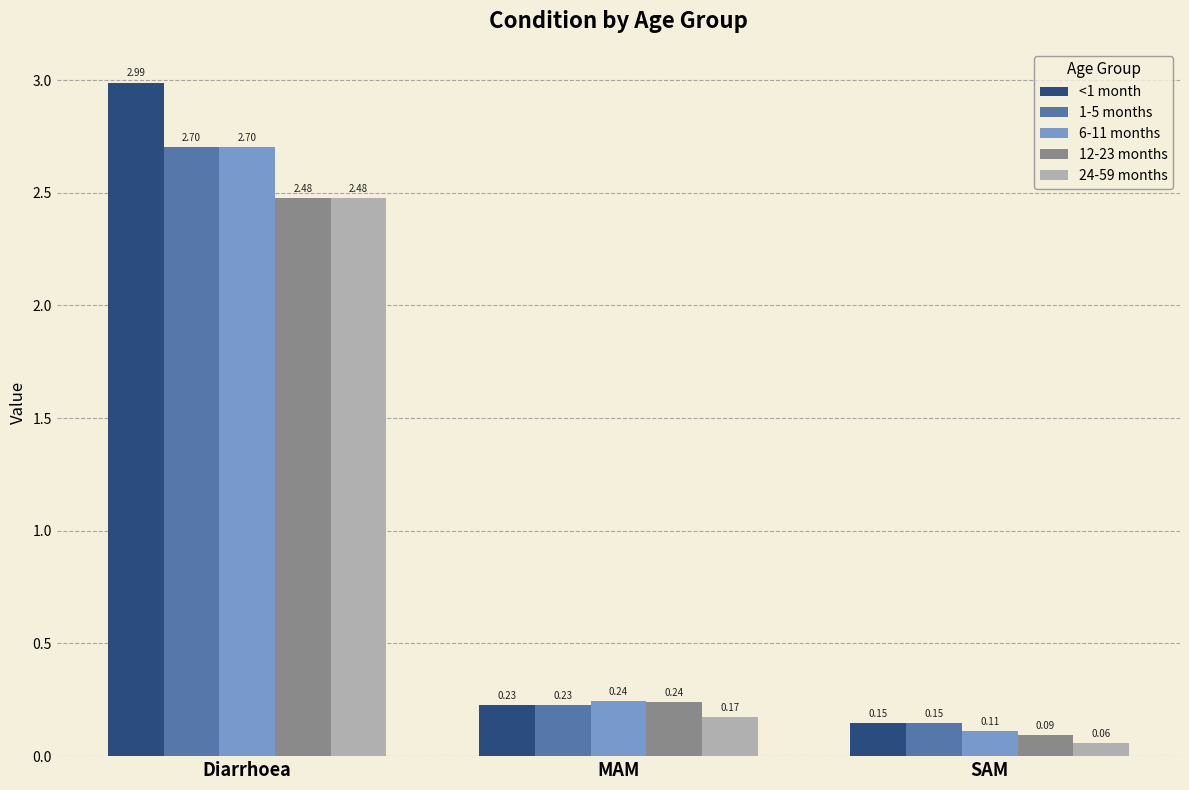

What is the sum of the <1 month values at Diarrhoea and SAM?

3.1